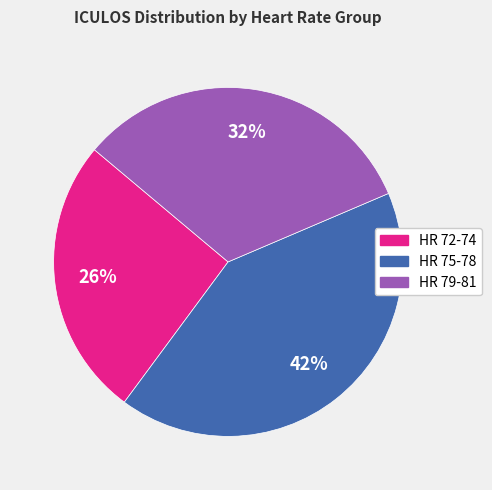

The HR 72-74 slice represents 21% of the pie. True or false?

False